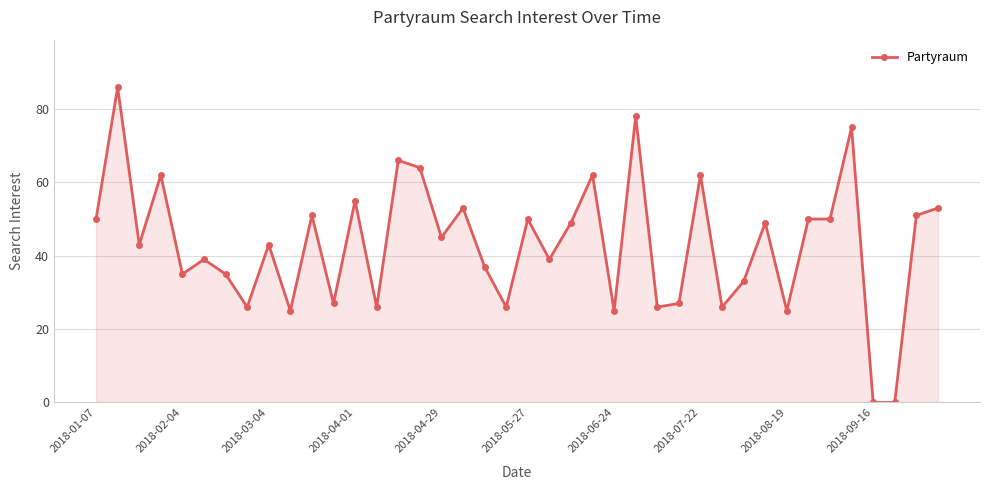

What is the value of the 30th point from the left?

26